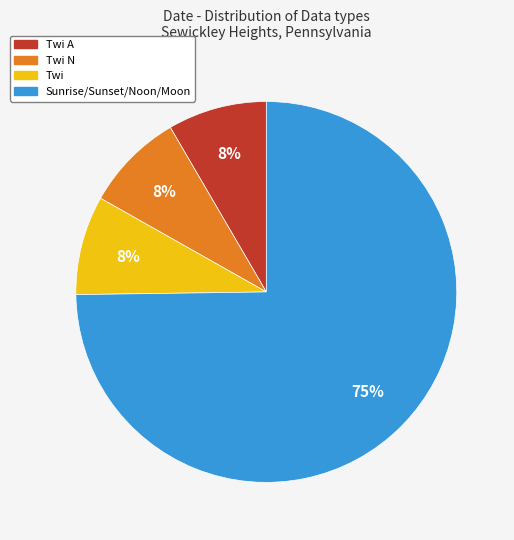

To the nearest percent, what is the average slice percentage?

25%